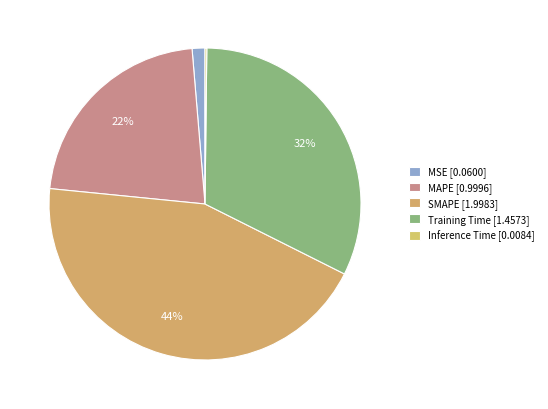

What is the change in value from MAPE to SMAPE?

+1.0